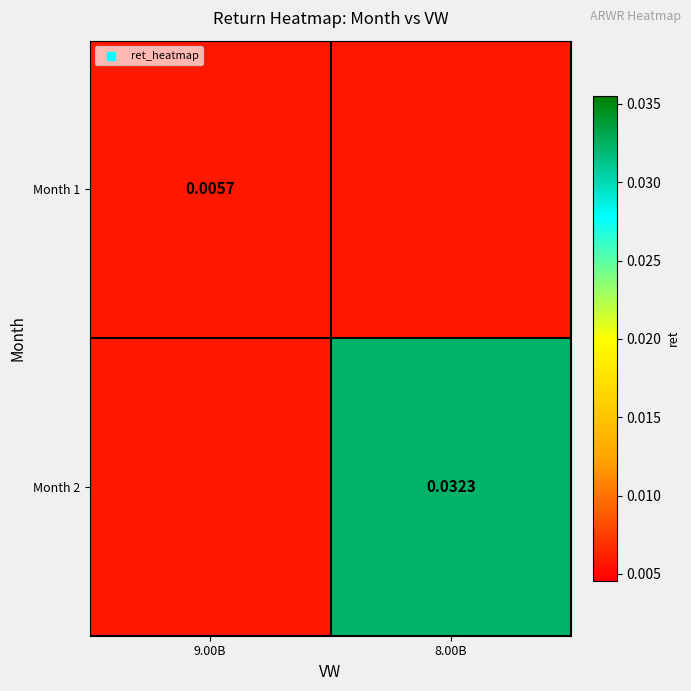

At which category does the chart reach its peak across all series?

8.00B